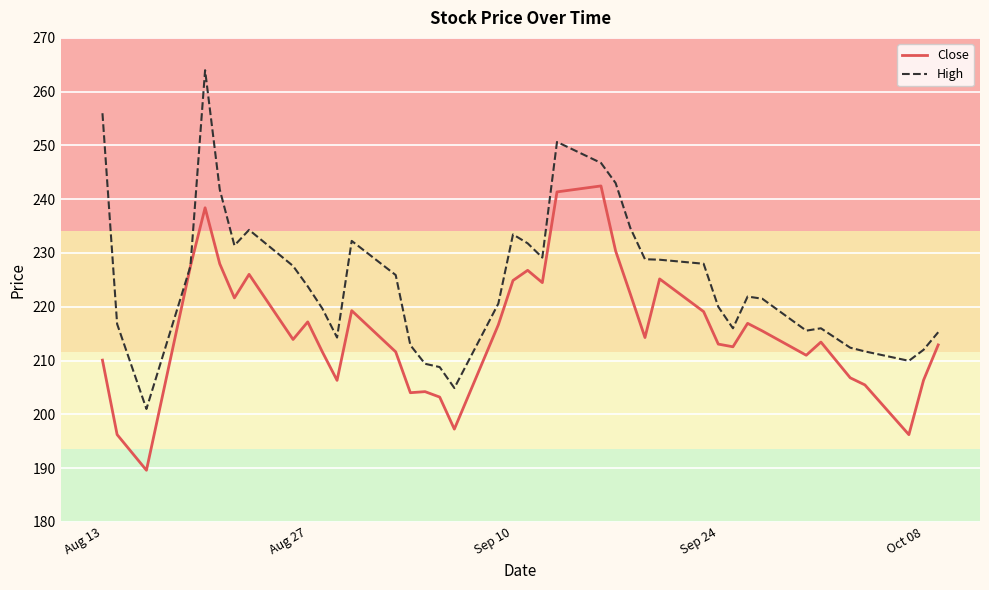

What is the average value of the High series?

225.0